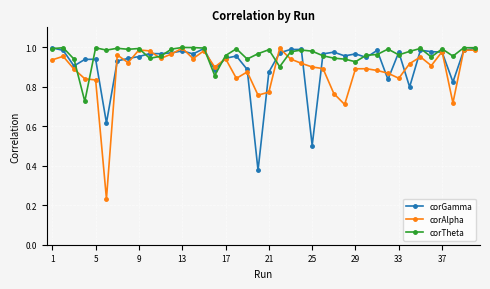

Which series has the largest total across all categories?

corTheta